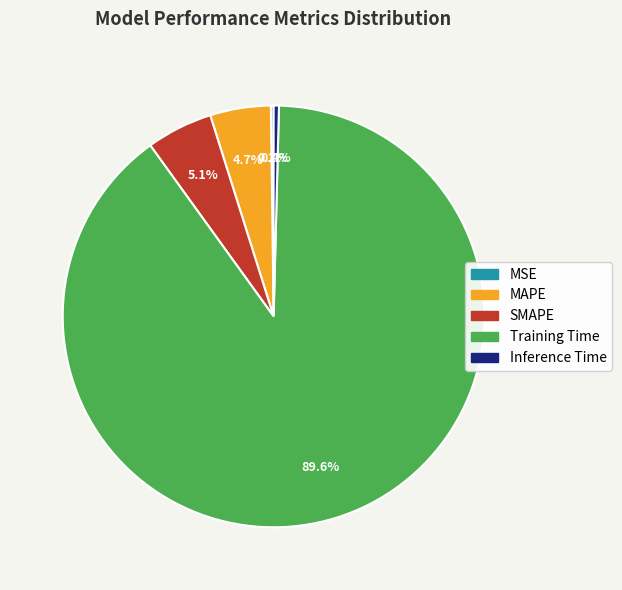

Approximately how many times larger is the value at MAPE compared to Training Time?

0.1